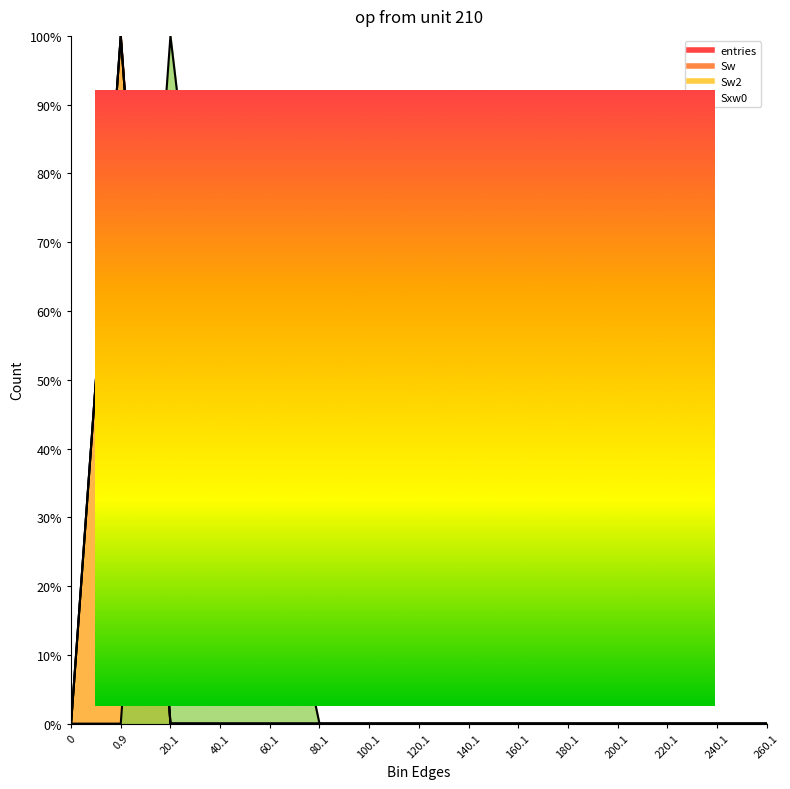

Does the chart have visible grid lines?

No